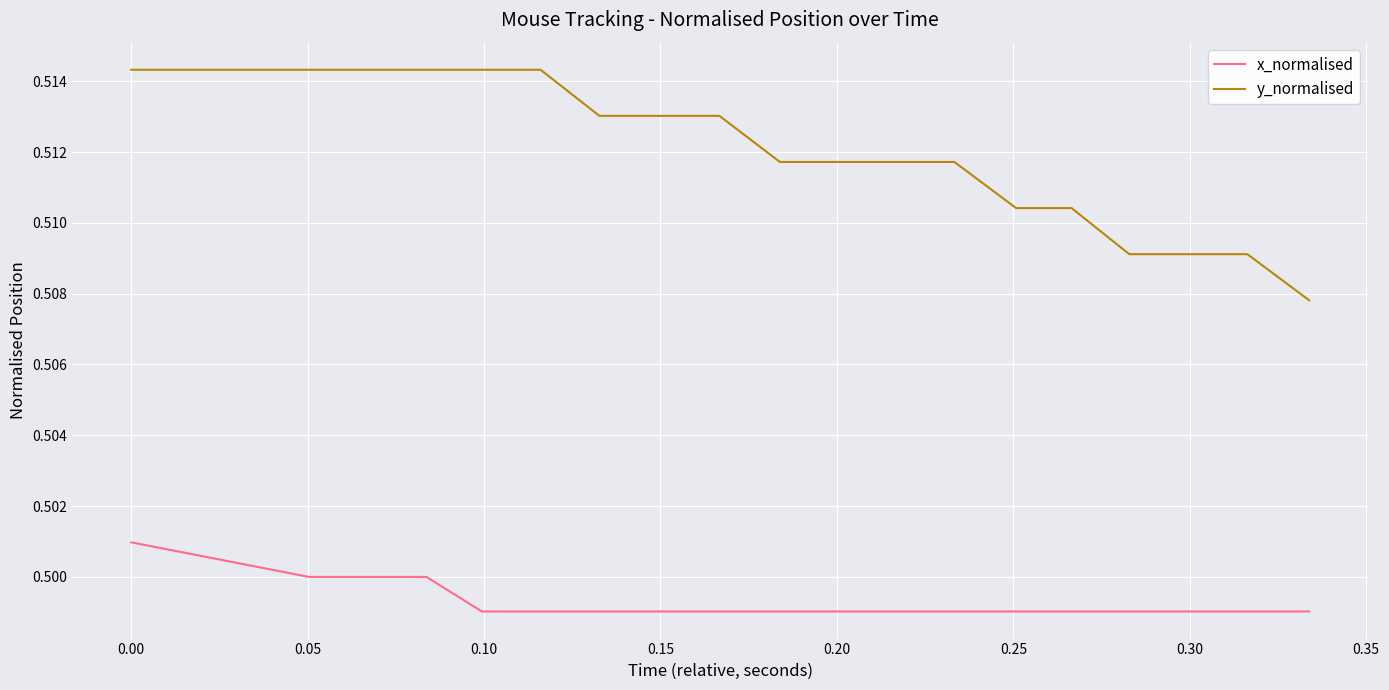

Count the number of categories in the chart.

19